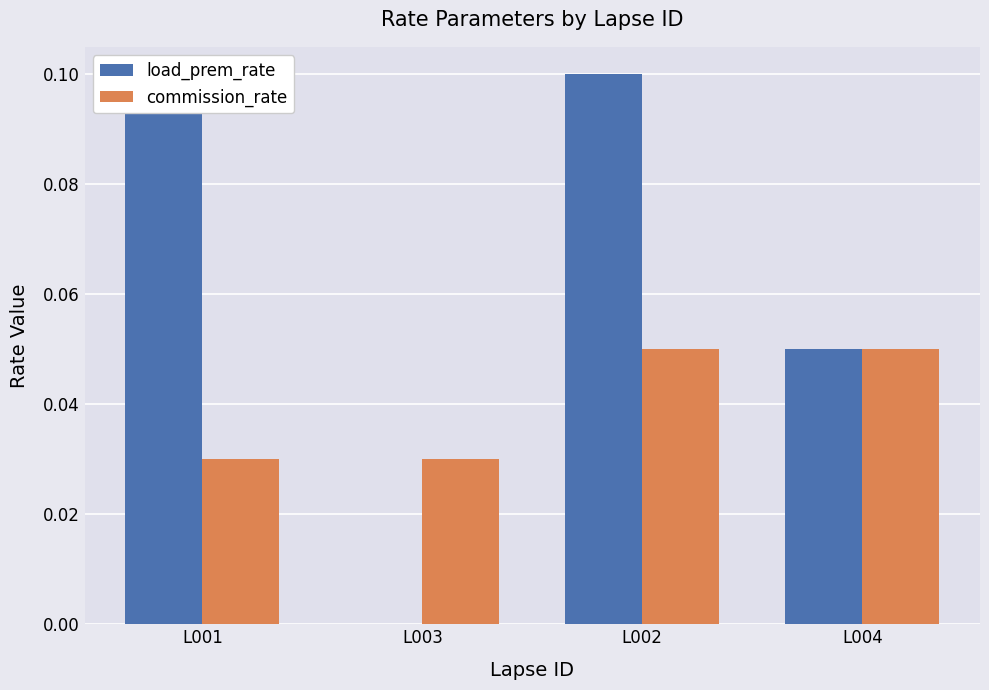

At how many categories does at least one series exceed 0?

4